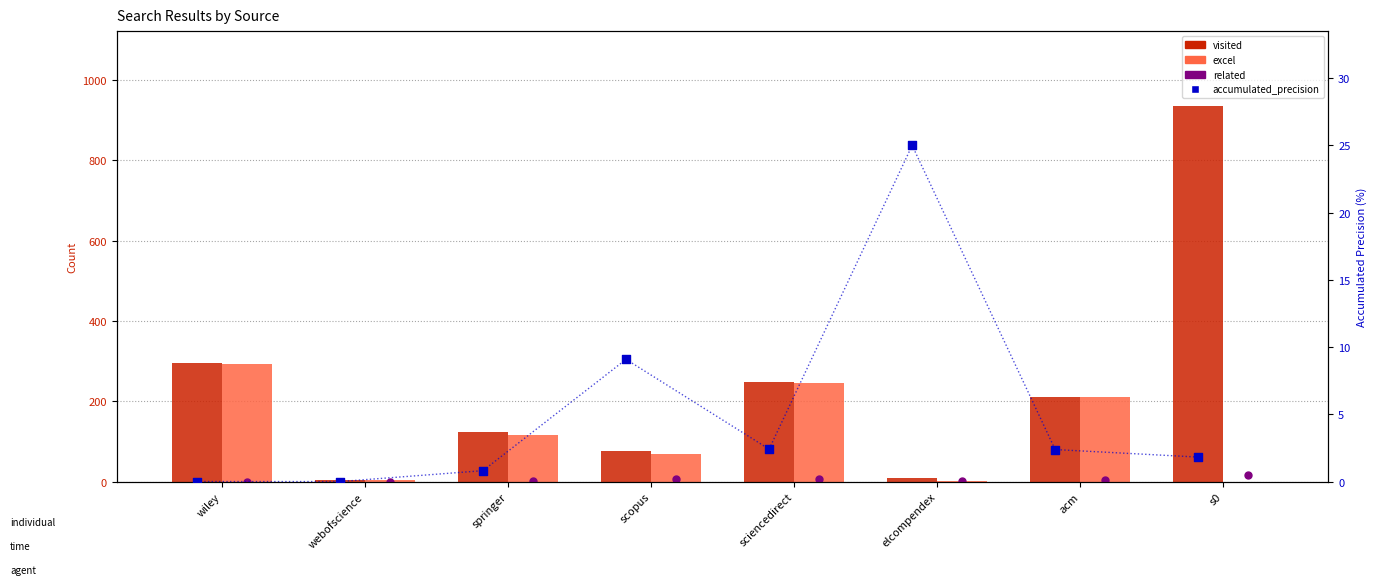

Which series has the largest total across all categories?

visited